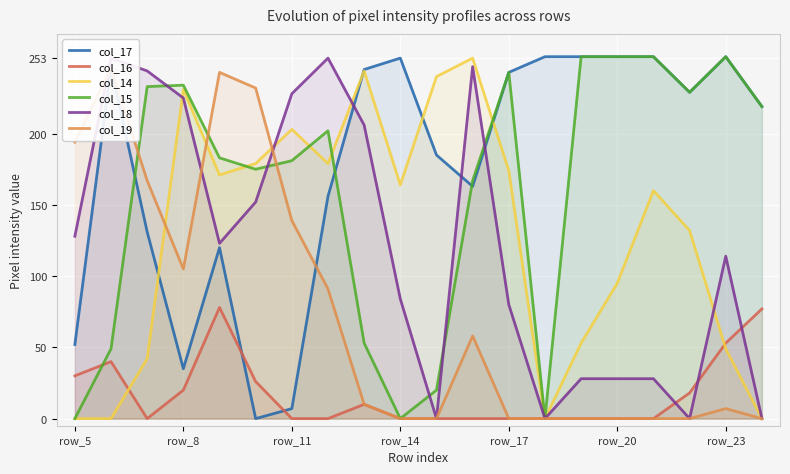

How many interior local peaks does the col_16 series have?

3